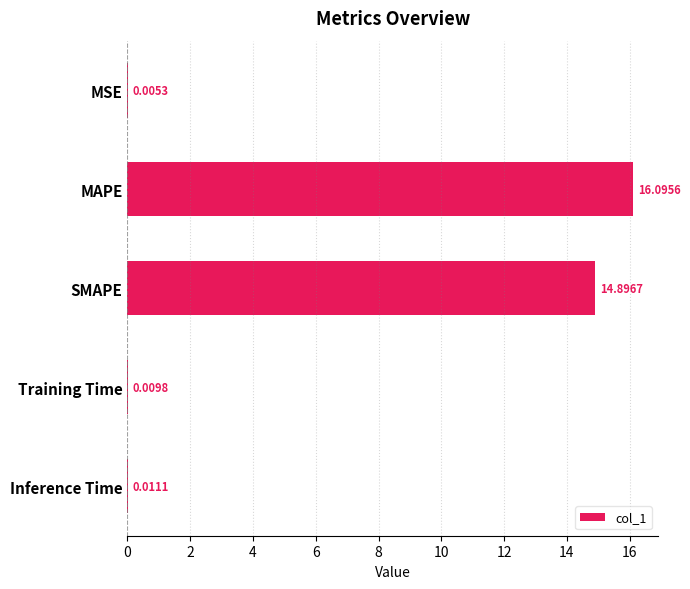

Between SMAPE and MSE, which is larger?

SMAPE